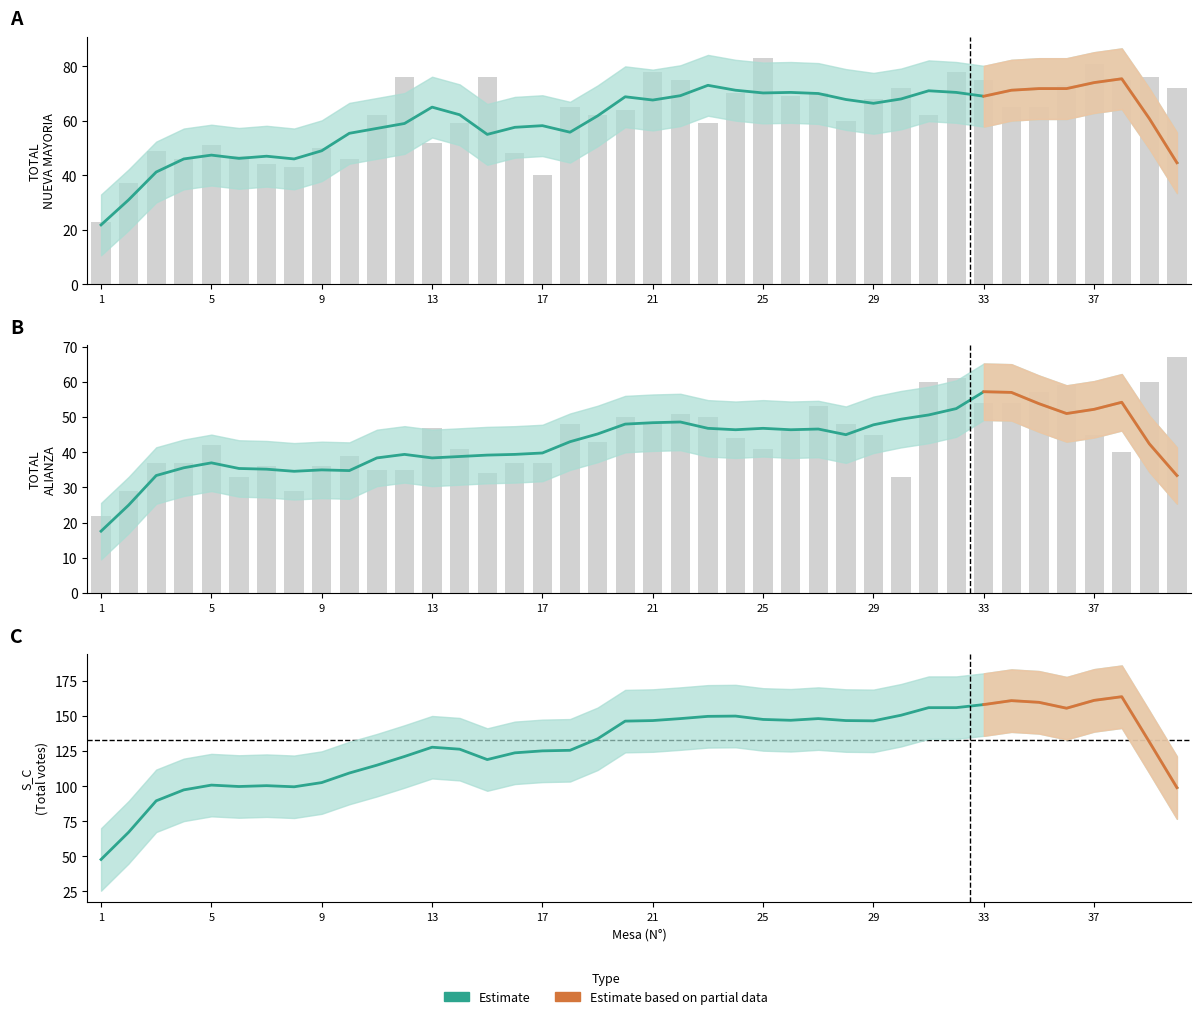

What is the sum of all TOTAL ALIANZA values?

1763